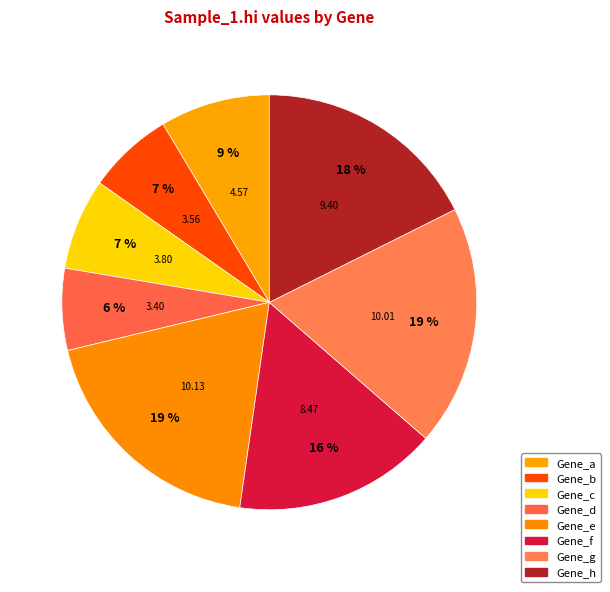

To the nearest percent, what is the average slice percentage?

12%